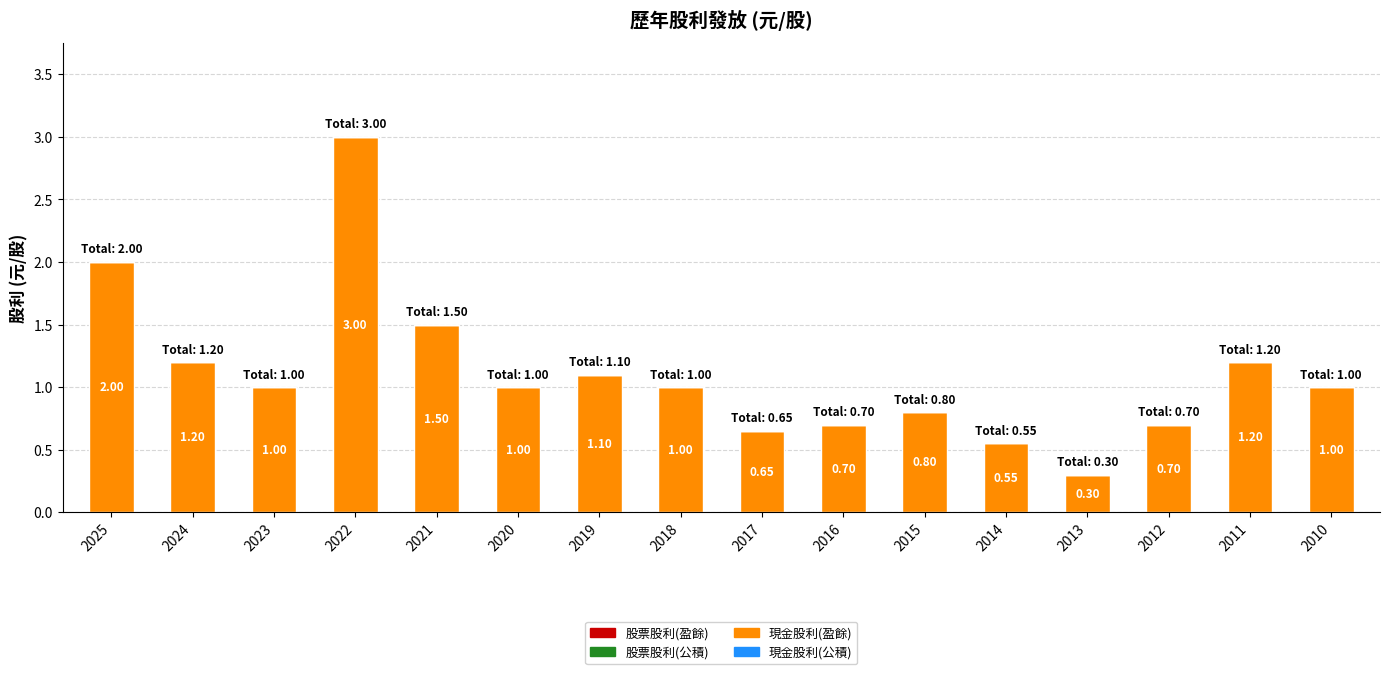

How many bars are there in total?

16